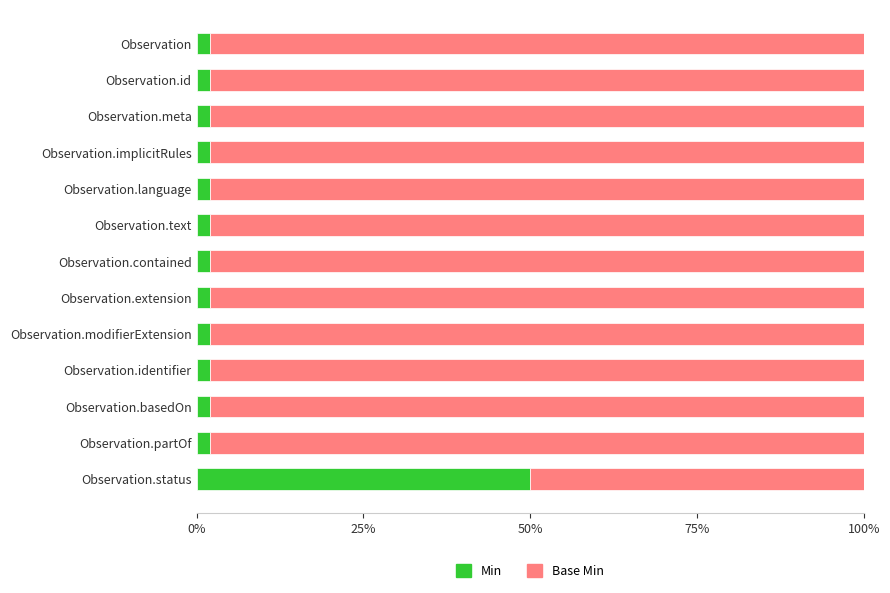

True or false: Min has a value of 86 at Observation.status.

False